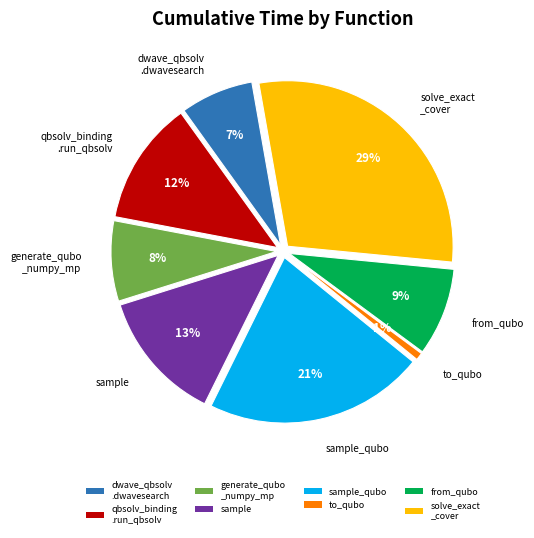

To the nearest percent, what portion does sample_qubo represent?

21%